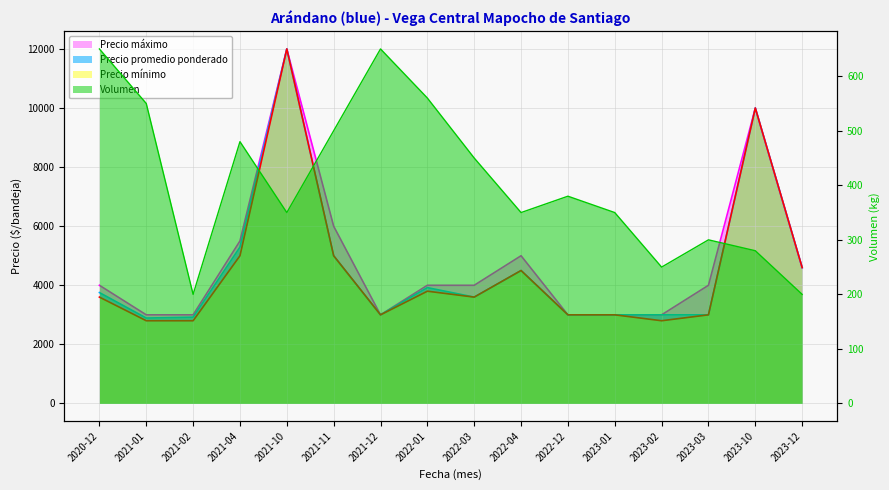

Which series changed the most between 2021-02 and 2021-04?

Precio máximo